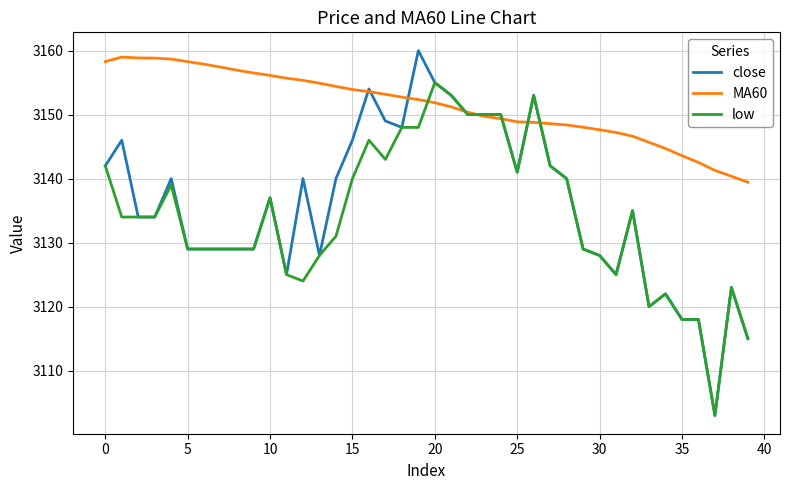

Which series has the largest total across all categories?

MA60